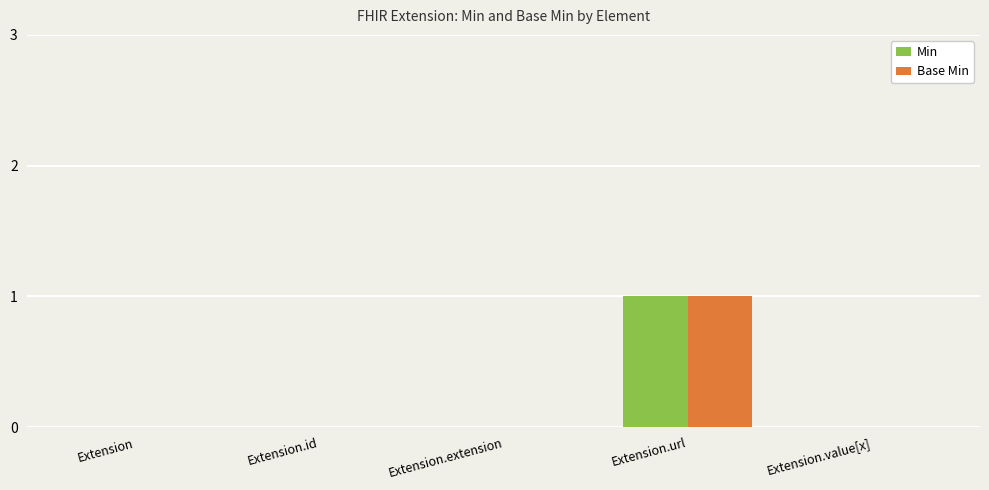

Reading left to right, extract all data points from this chart.

Min: 0	0	0	1	0
Base Min: 0	0	0	1	0